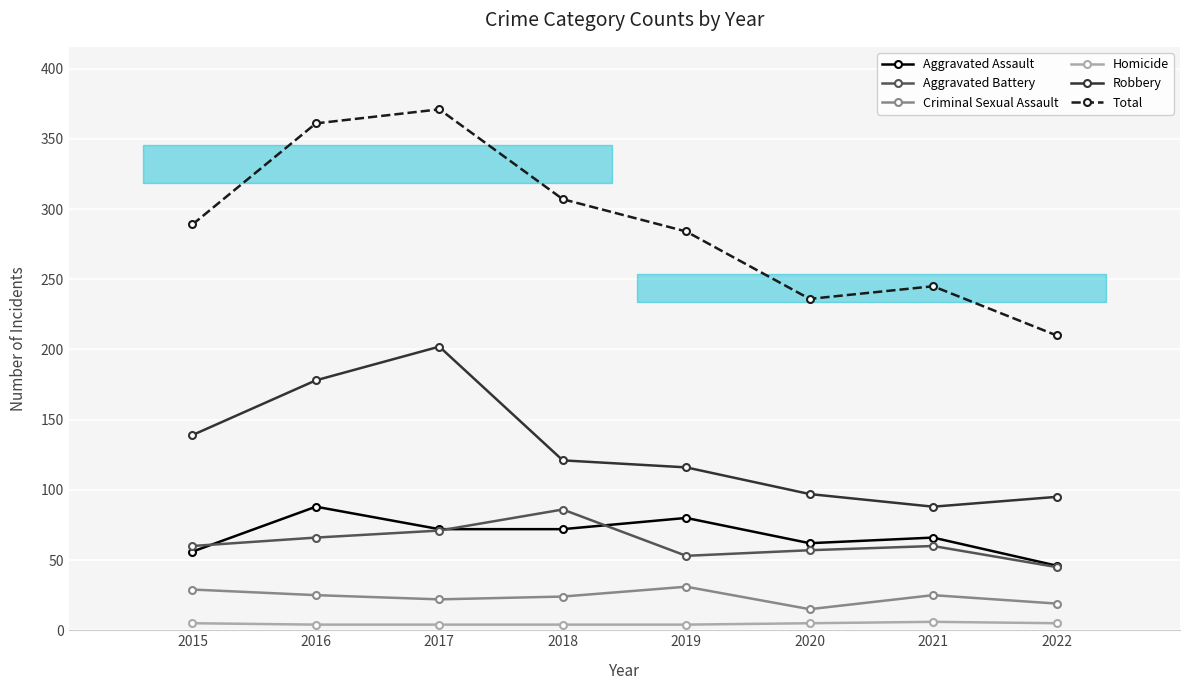

Reading right to left, extract all data points from this chart.

Aggravated Assault: 46	66	62	80	72	72	88	56
Aggravated Battery: 45	60	57	53	86	71	66	60
Criminal Sexual Assault: 19	25	15	31	24	22	25	29
Homicide: 5	6	5	4	4	4	4	5
Robbery: 95	88	97	116	121	202	178	139
Total: 210	245	236	284	307	371	361	289